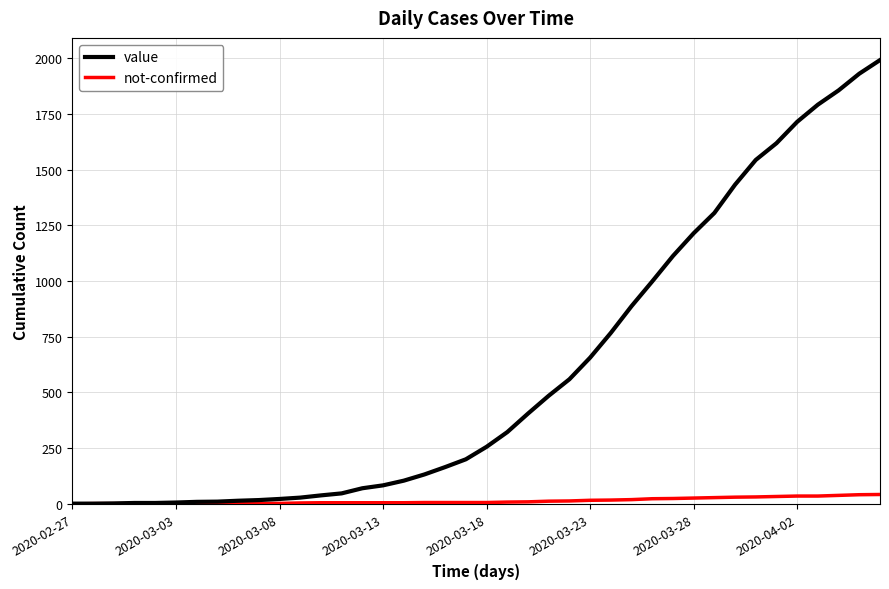

List the series in order of their peak value, lowest first.

not-confirmed, value